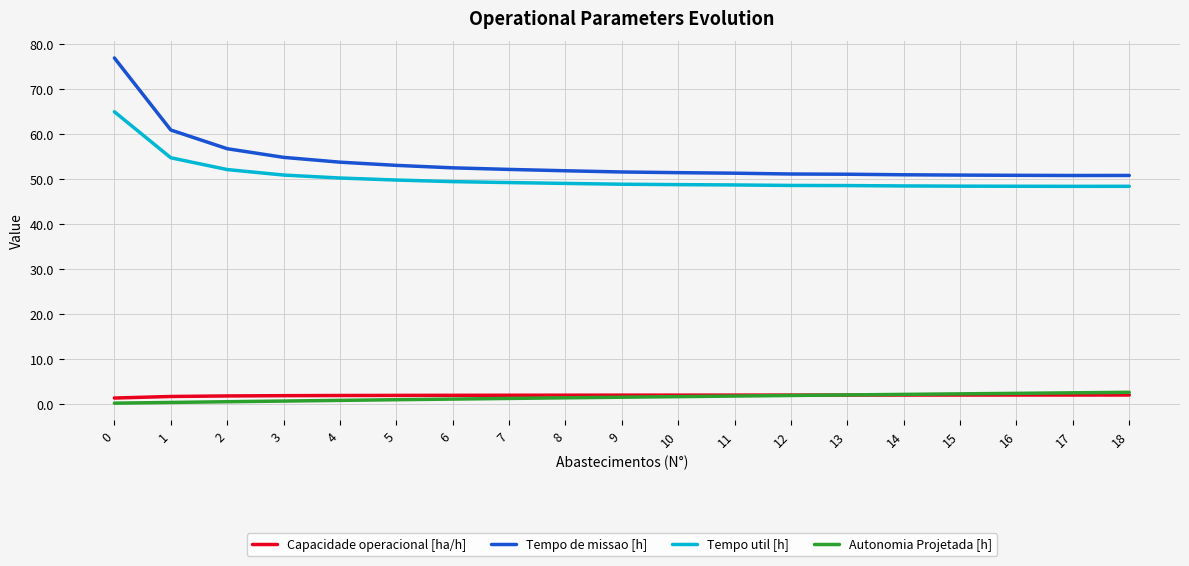

True or false: Tempo de missao [h] and Autonomia Projetada [h] cross at least once.

False